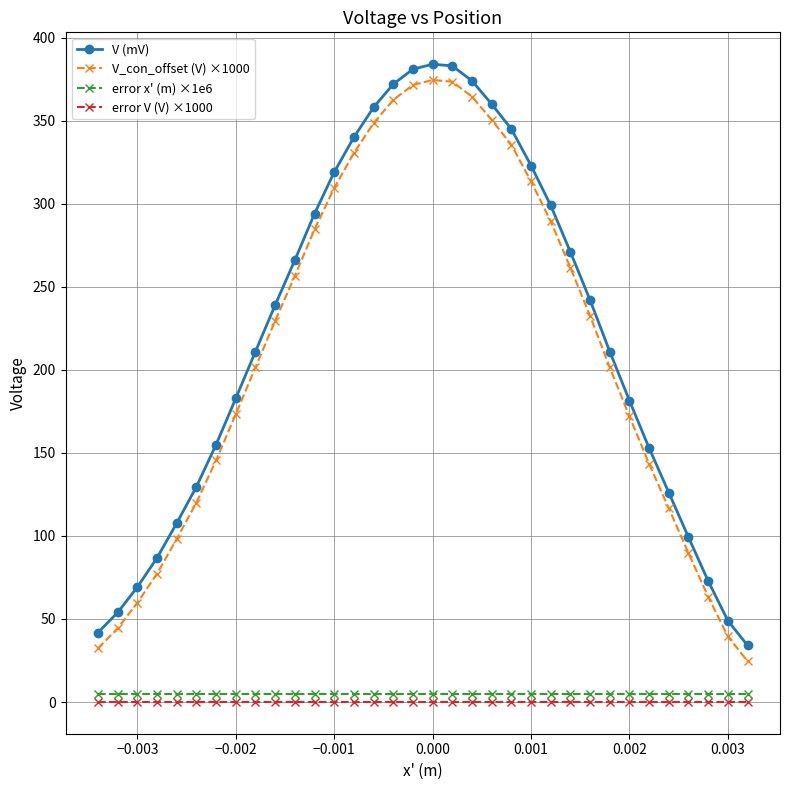

True or false: V_con_offset (V) ×1000 and error x' (m) ×1e6 intersect in this chart.

False